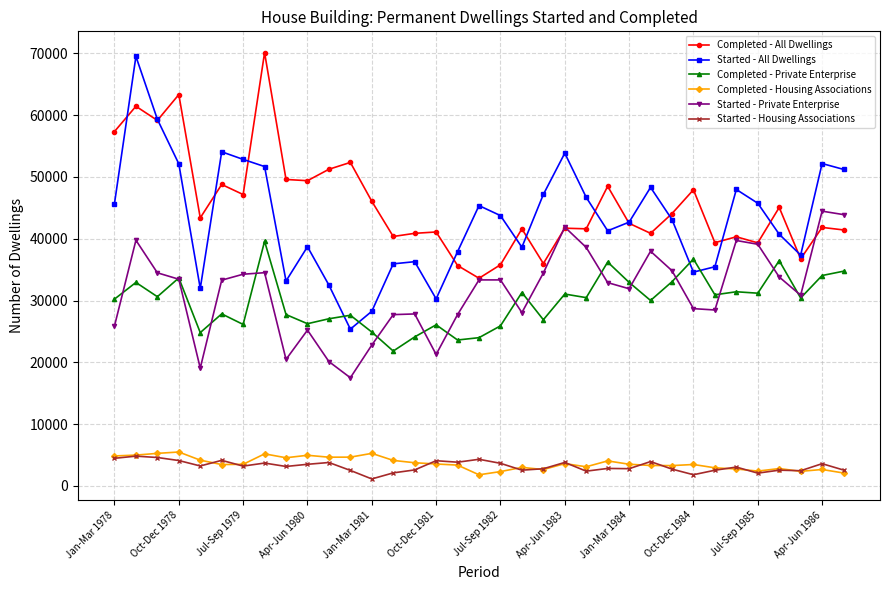

What is the value of the Started - Private Enterprise point at the 6th from the left?

33300